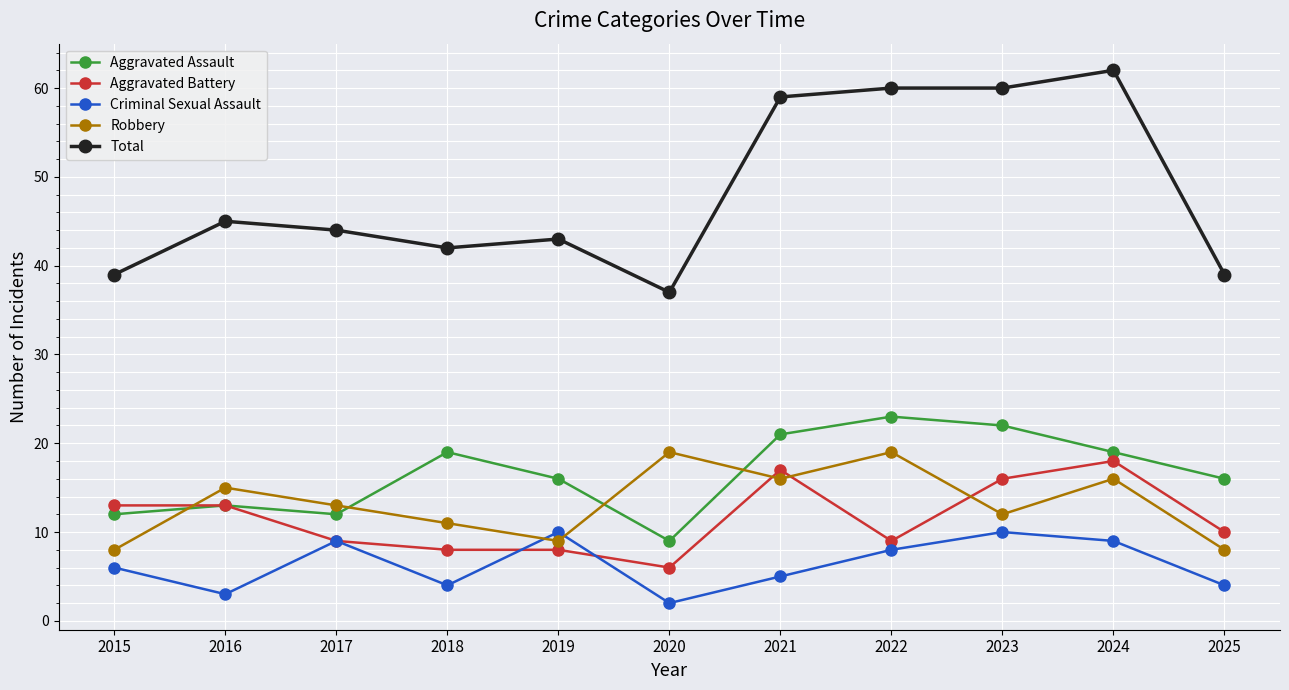

True or false: Robbery has more than 2 interior local peaks.

True